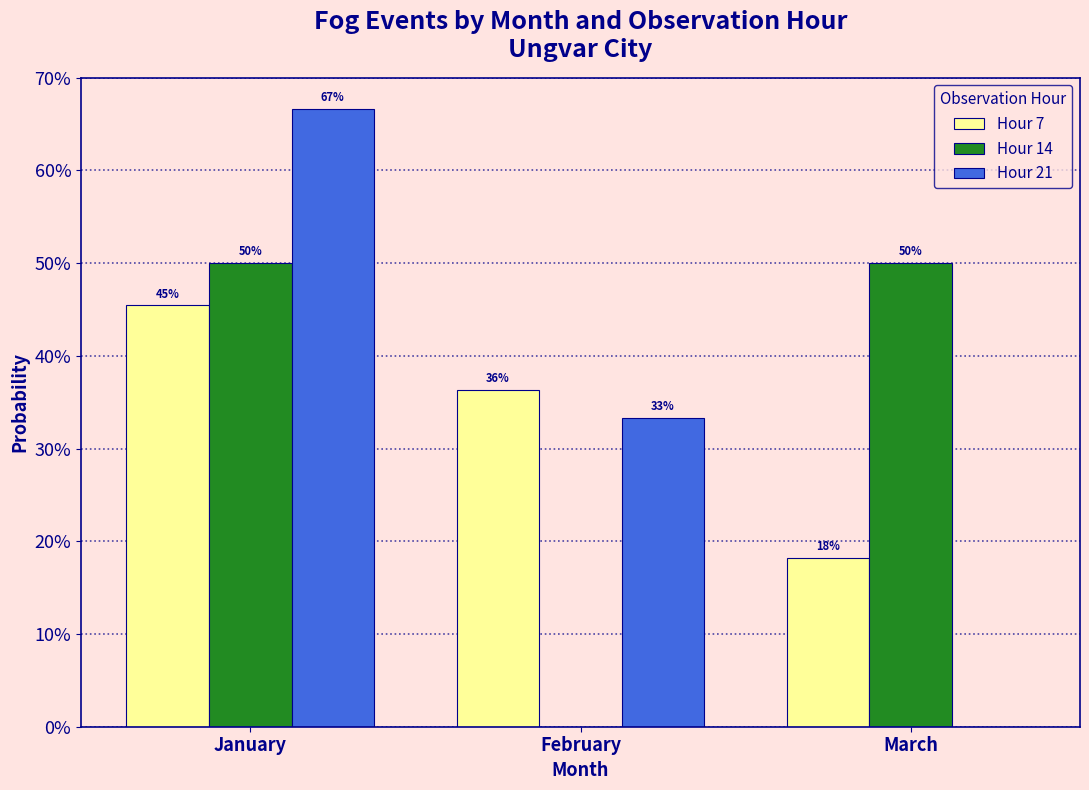

Does the chart contain stacked bars?

No